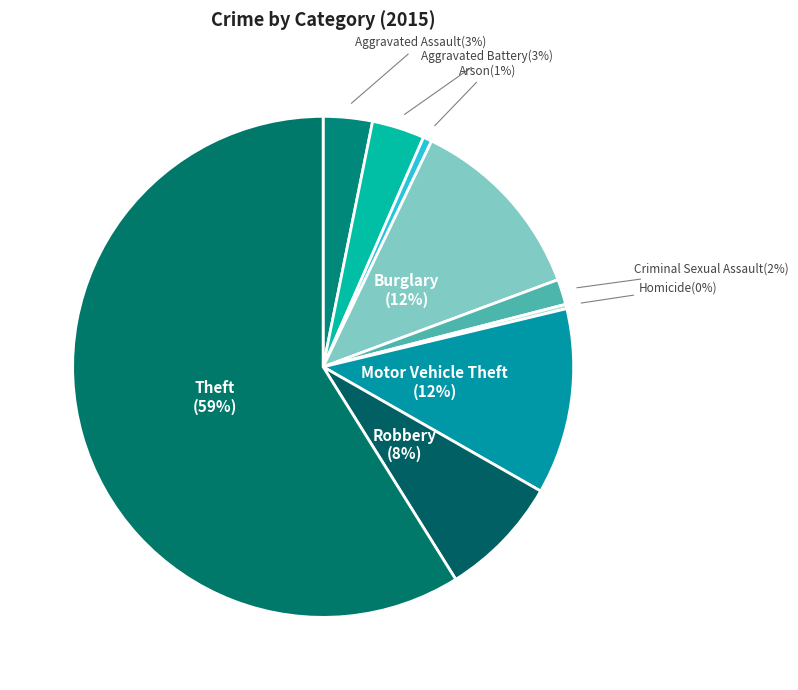

True or false: Arson accounts for 8% of the total.

False